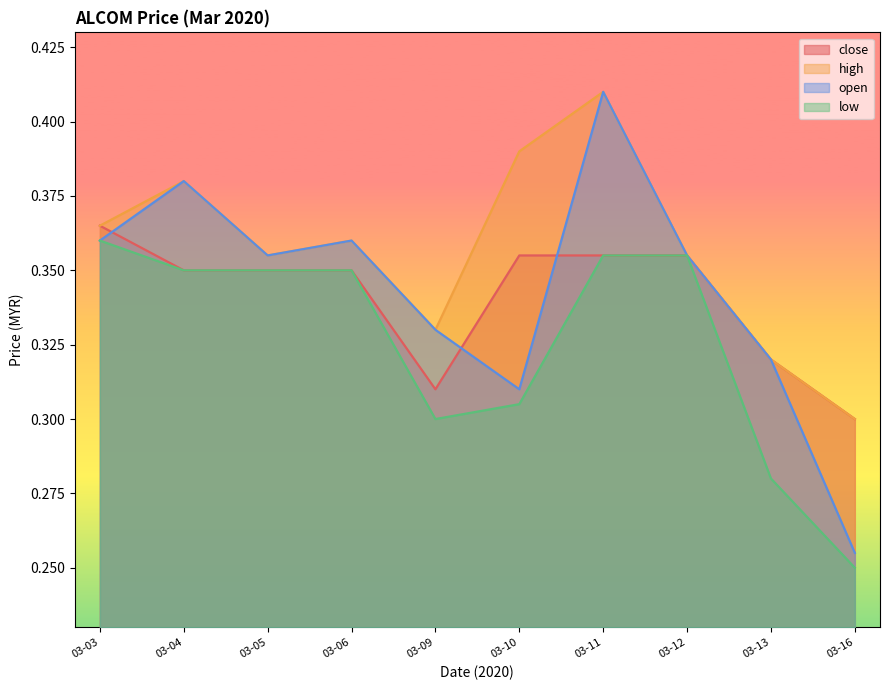

The high series shows 0.5 at 03-16. True or false?

False